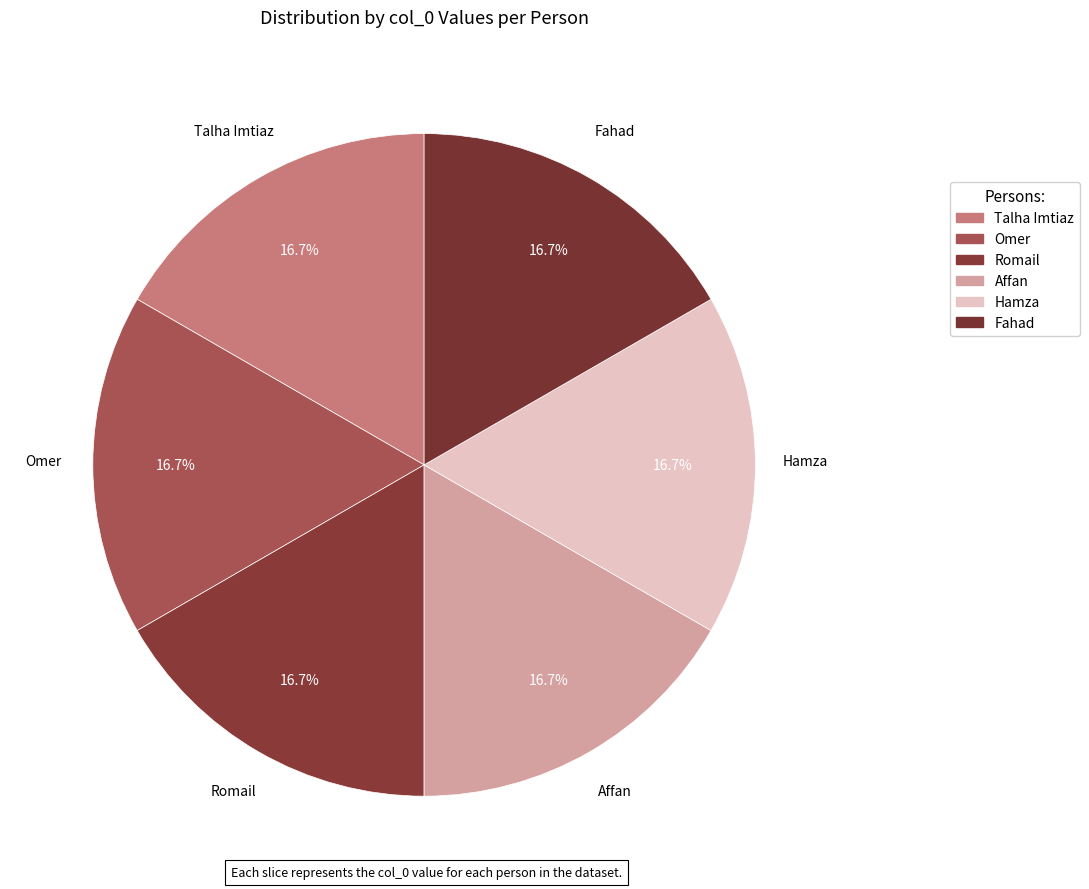

Does any single category account for the majority?

No